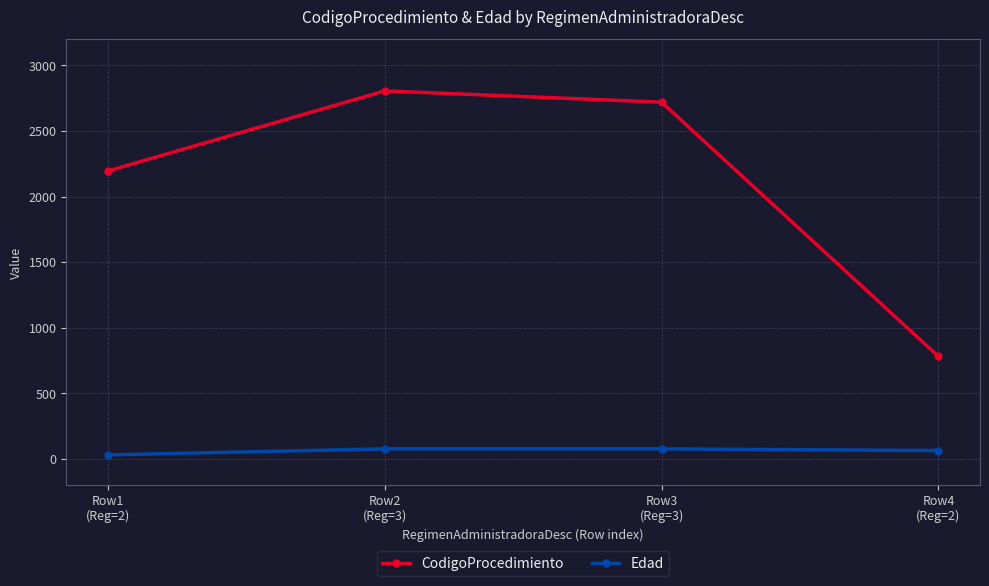

Which label corresponds to the smallest value in the chart?

Row1
(Reg=2)